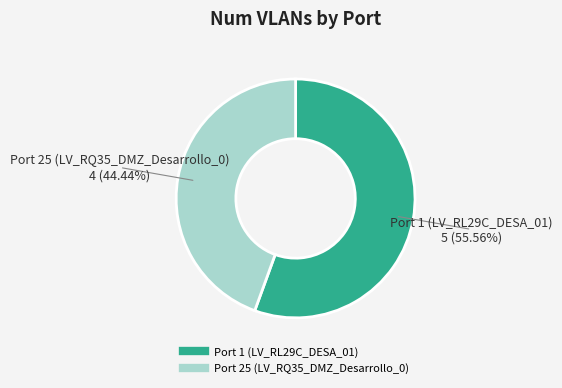

To the nearest percent, what is the combined percentage of Port 25 (LV_RQ35_DMZ_Desarrollo_0) and Port 1 (LV_RL29C_DESA_01)?

100%